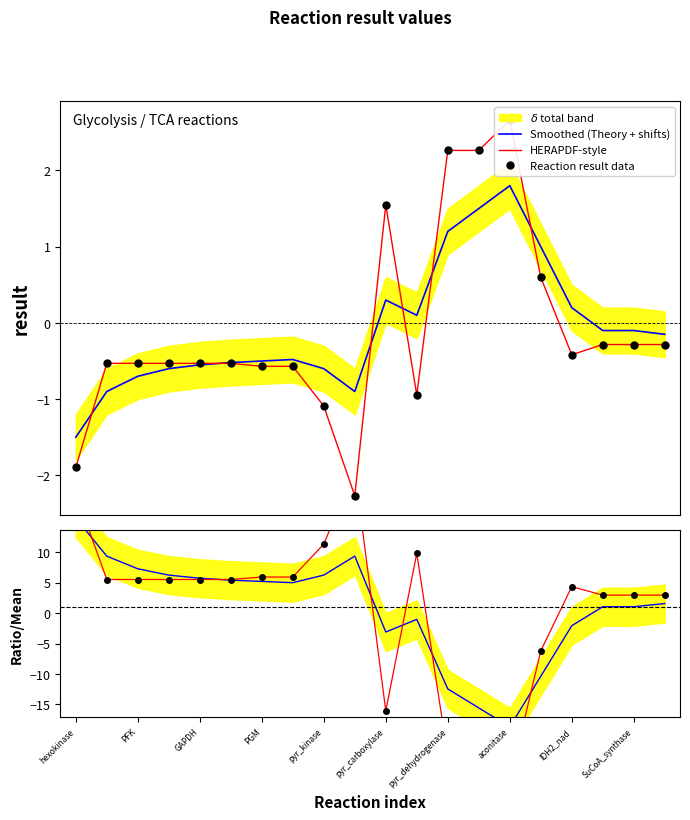

How many distinct data groups are displayed?

4